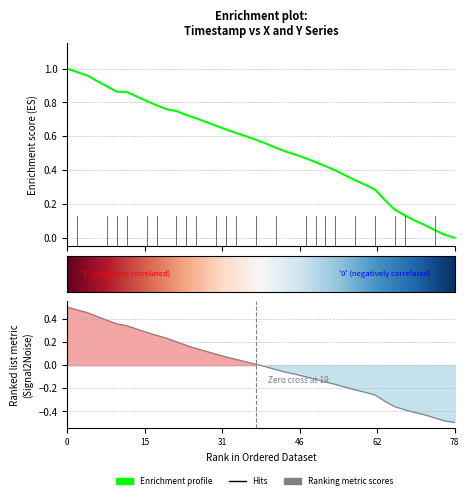

True or false: x has a value of 0.5 at 29.

False